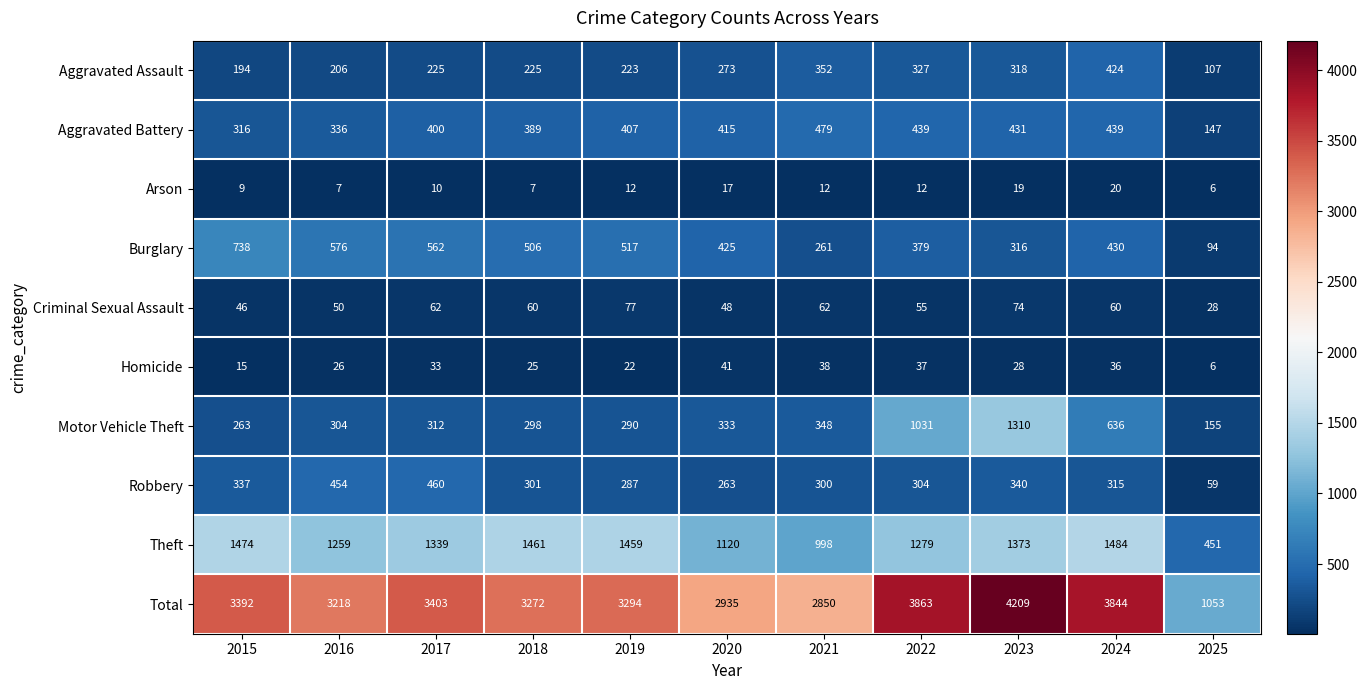

How many data points does each series have?

11